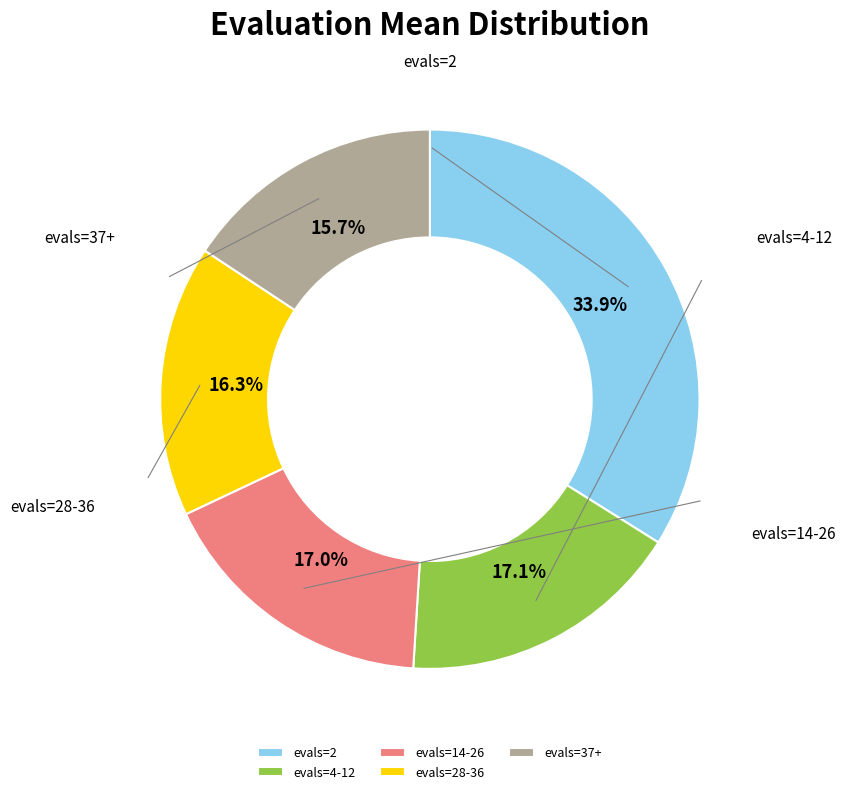

What is the ratio of the value at evals=4-12 to the value at evals=2?

0.5